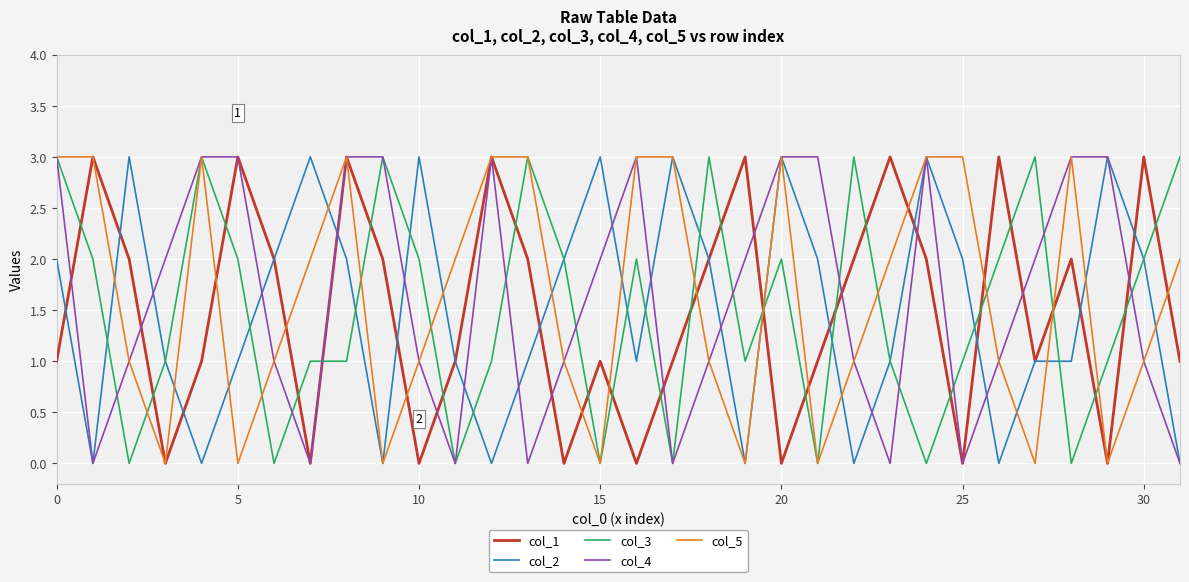

What is the difference between the maximum and minimum values in the col_4 series?

3